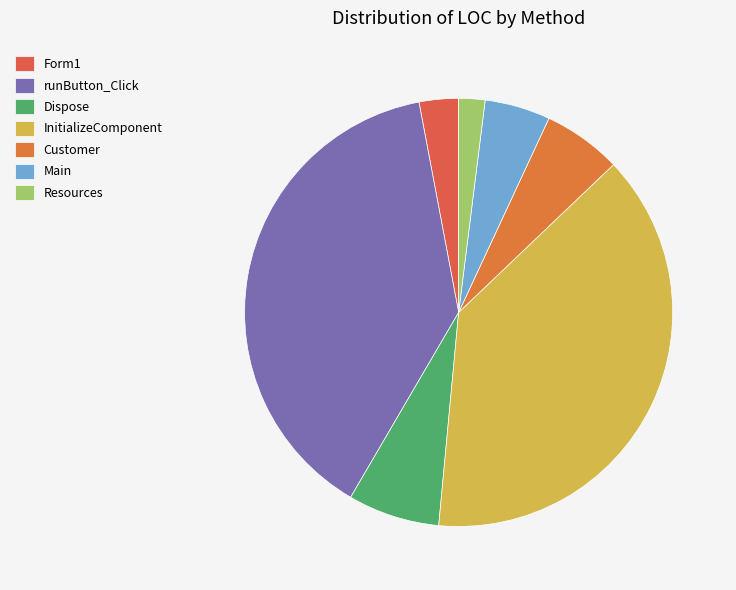

The Form1 slice represents 3% of the pie. True or false?

True